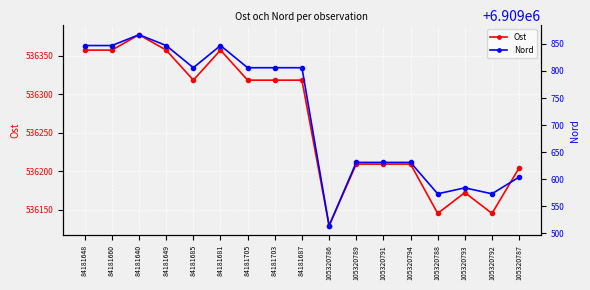

What are all the series names shown in the legend?

Ost, Nord